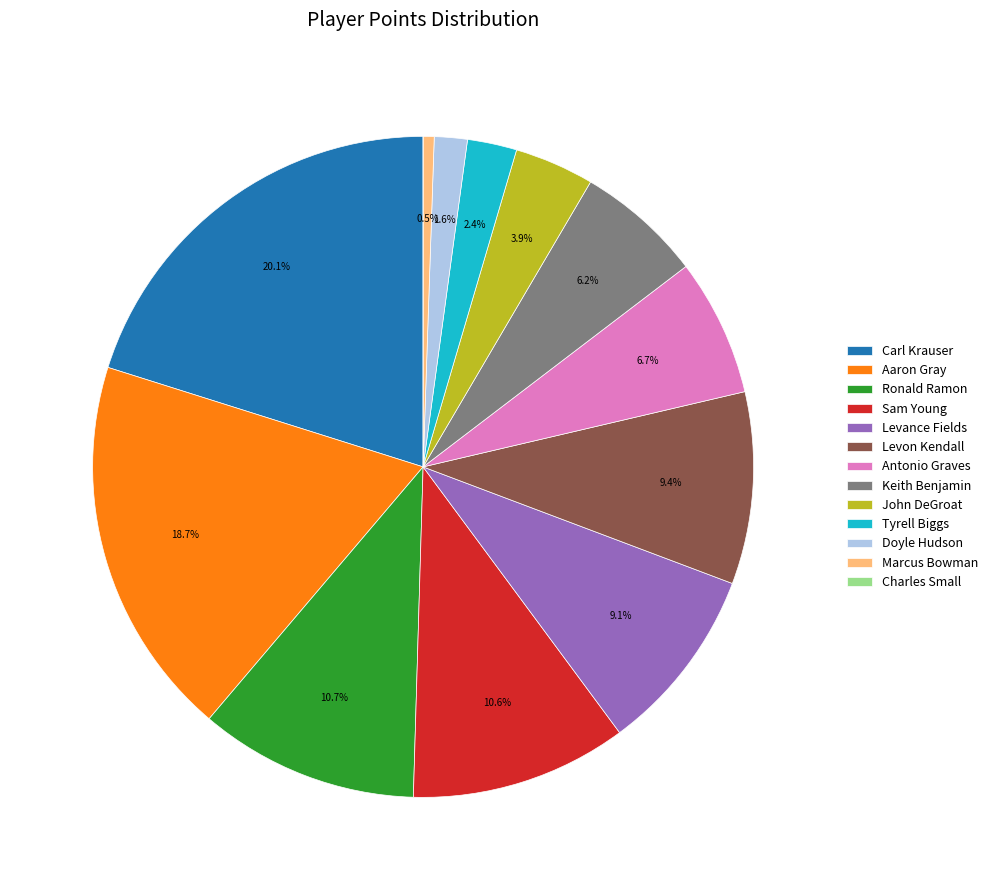

The Antonio Graves slice represents 1% of the pie. True or false?

False